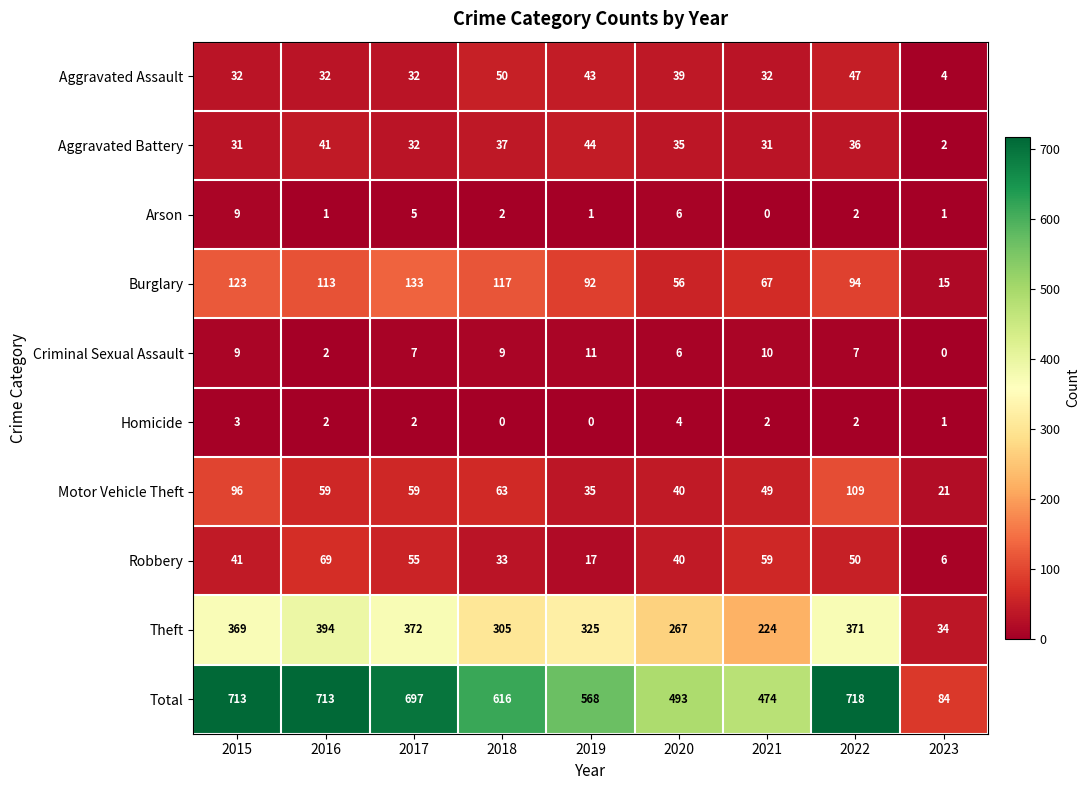

What is the difference between the second highest and second lowest values in the Burglary series?

67